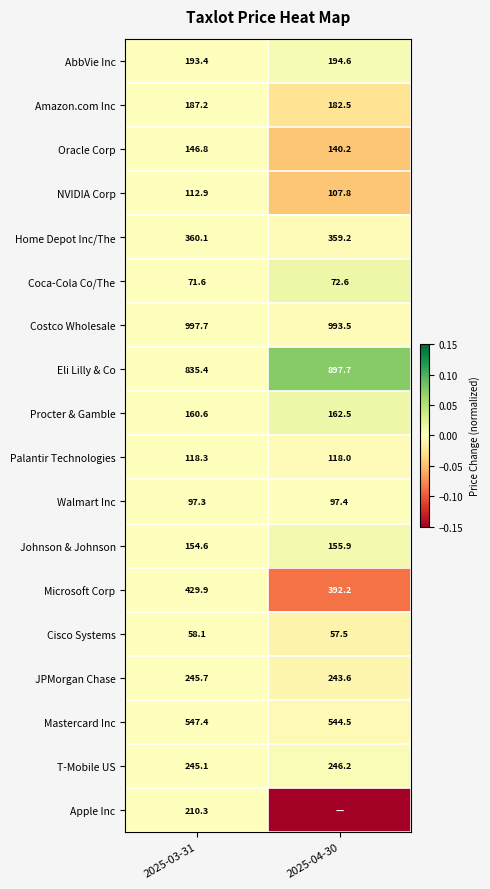

What is the sum of the Palantir Technologies values at 2025-03-31 and 2025-04-30?

236.3